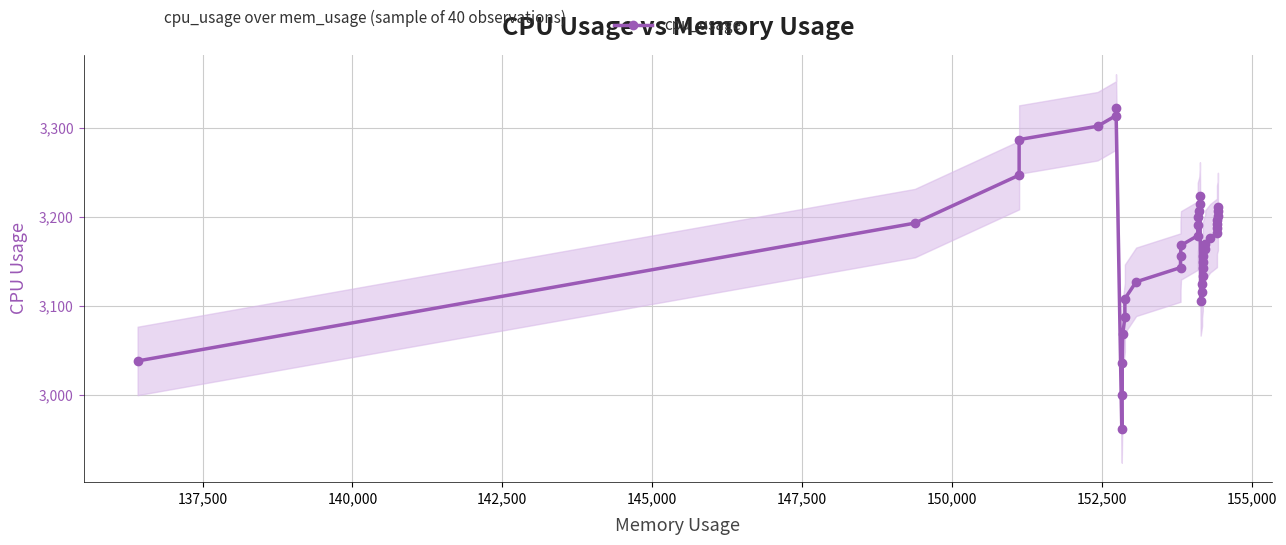

What is the difference between the second highest and second lowest values?

314